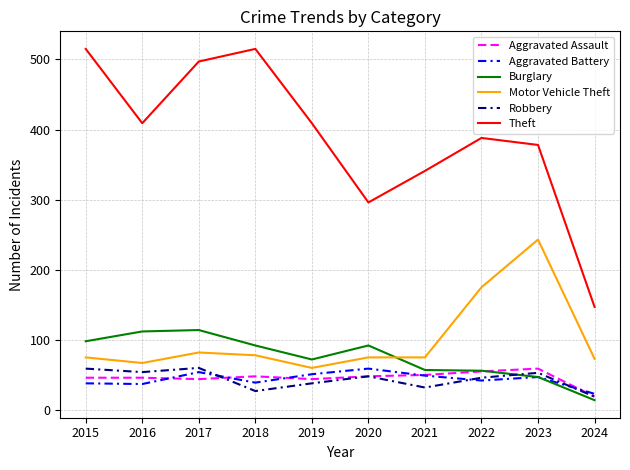

What is the difference between the highest and lowest values at 2020?

248